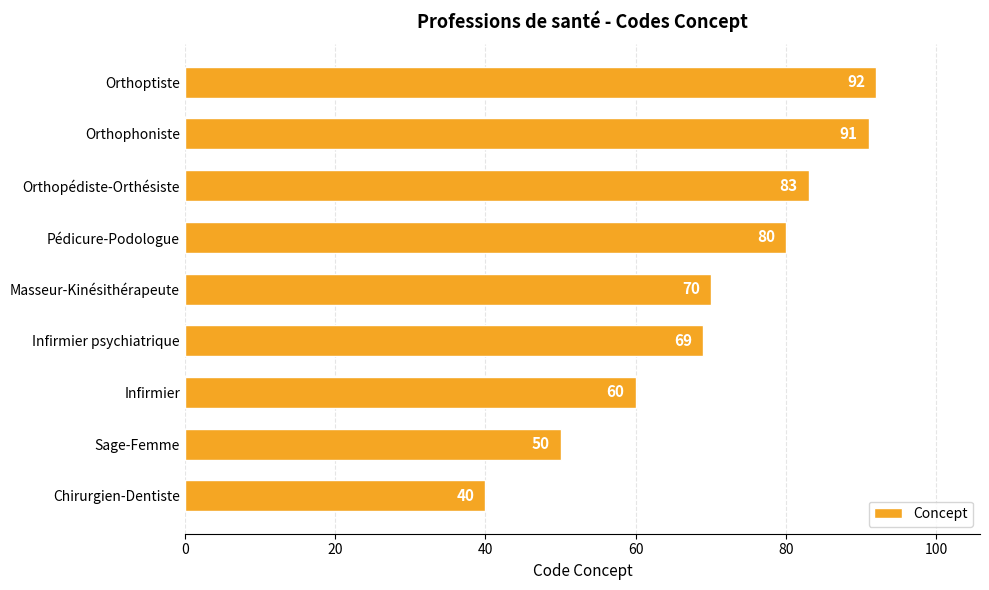

What is the sum of all values?

635